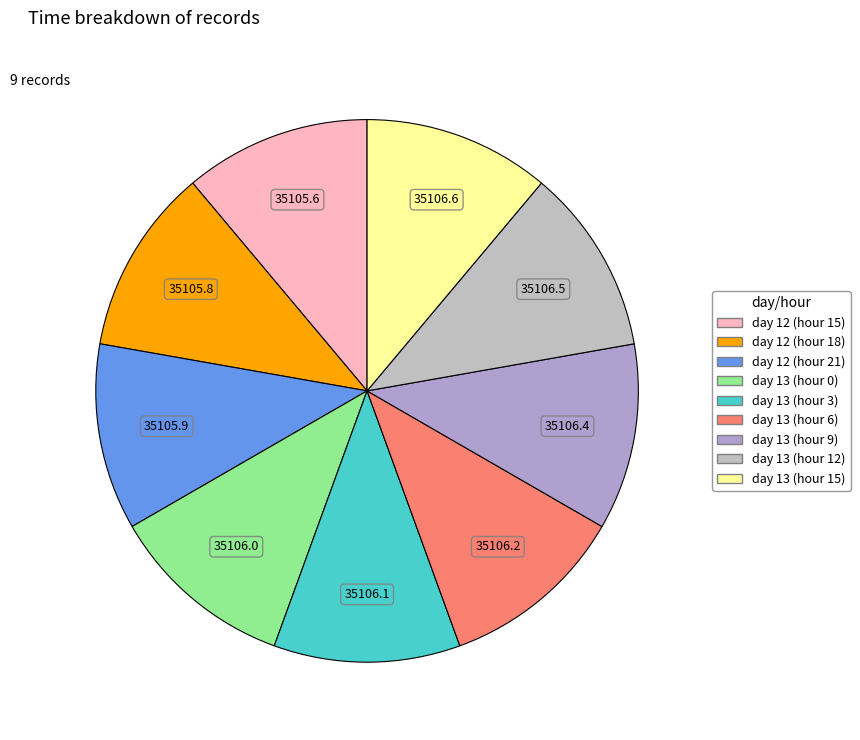

Does day 12 (hour 15) represent more than half of the total?

No